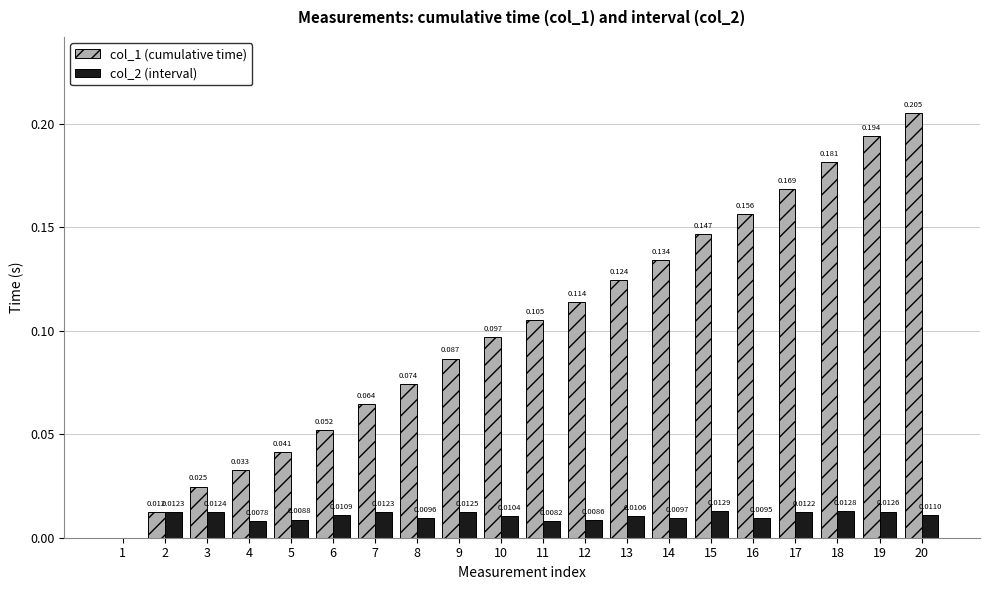

What are all the series names shown in the legend?

col_1 (cumulative time), col_2 (interval)